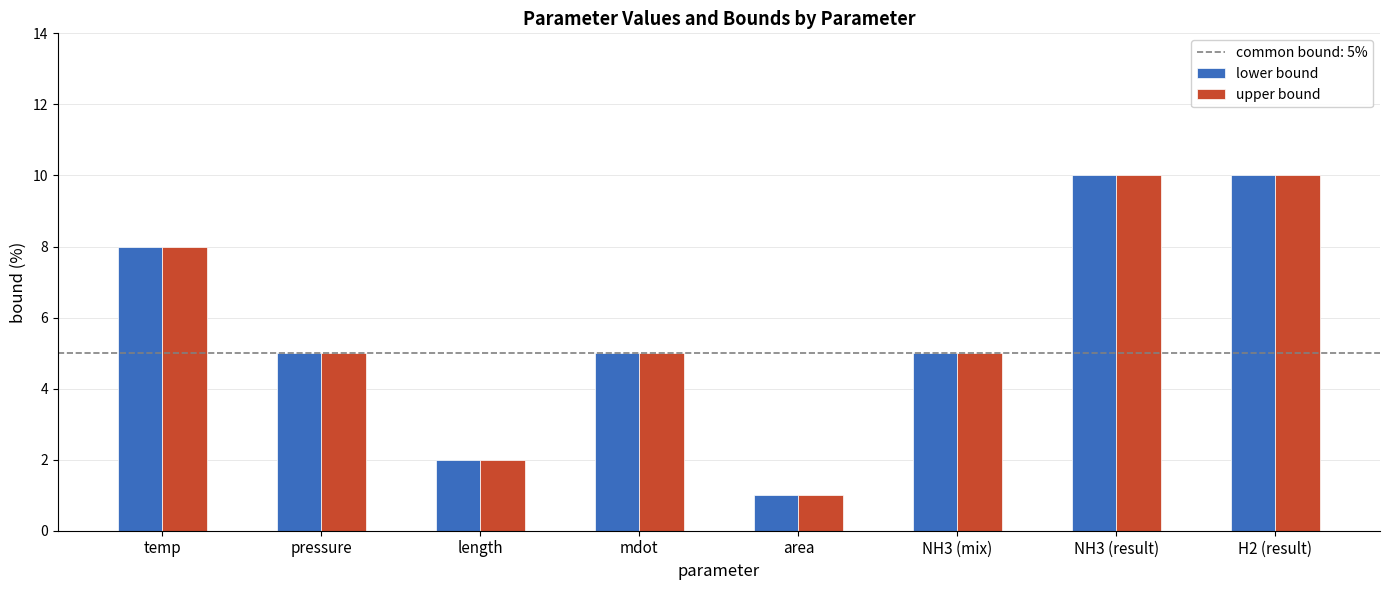

What is the value of the upper bound bar at the 3rd from the left?

2